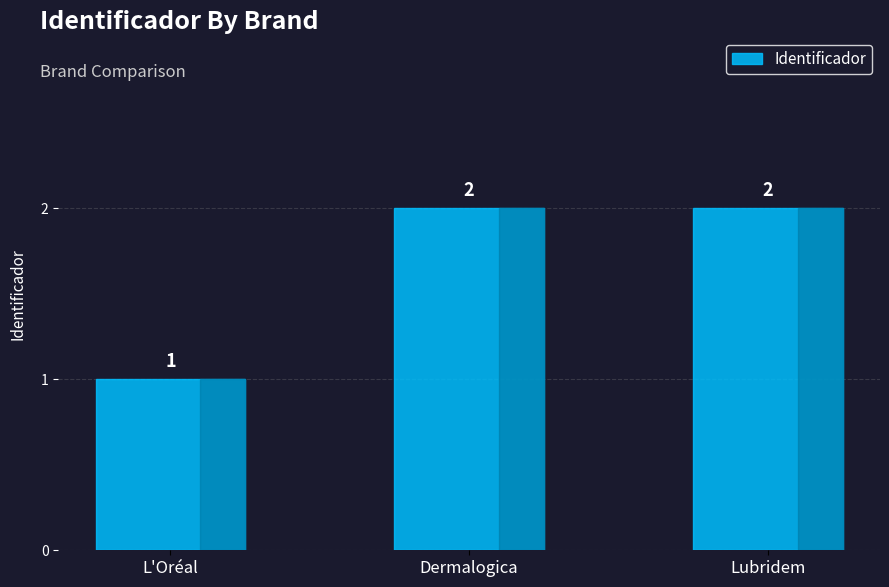

What is the change in value from L'Oréal to Dermalogica?

+1